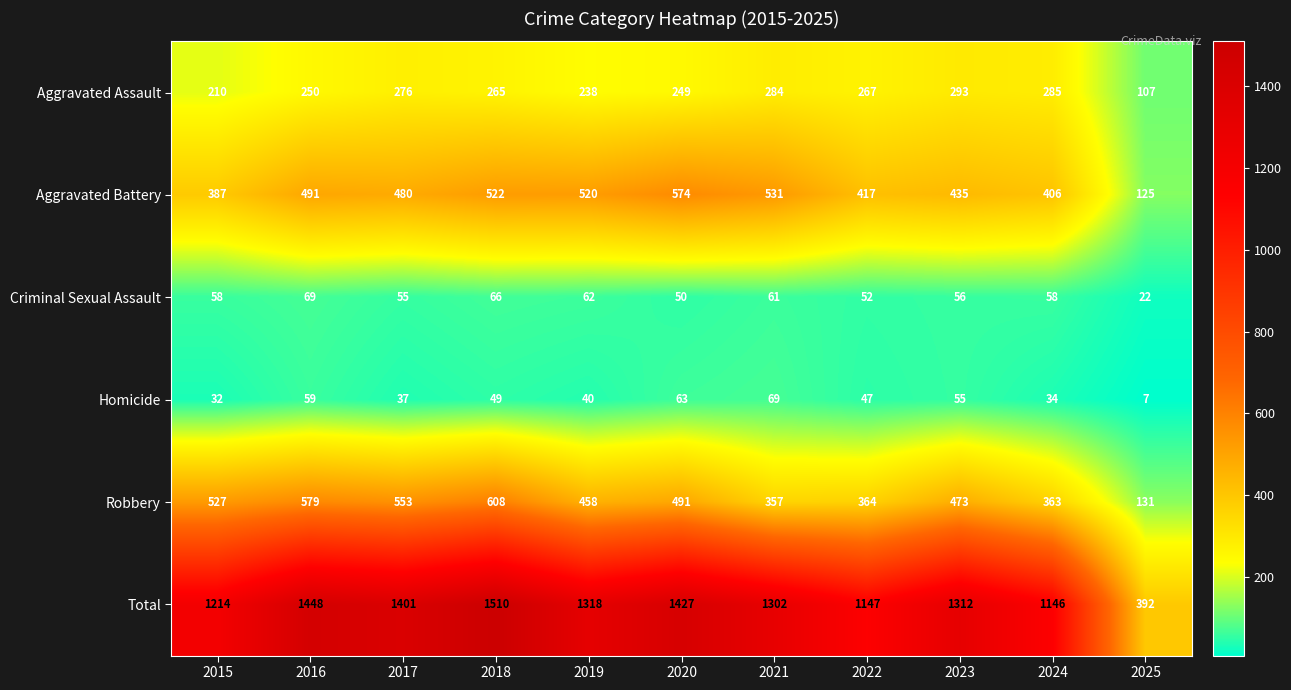

How many distinct data groups are displayed?

6